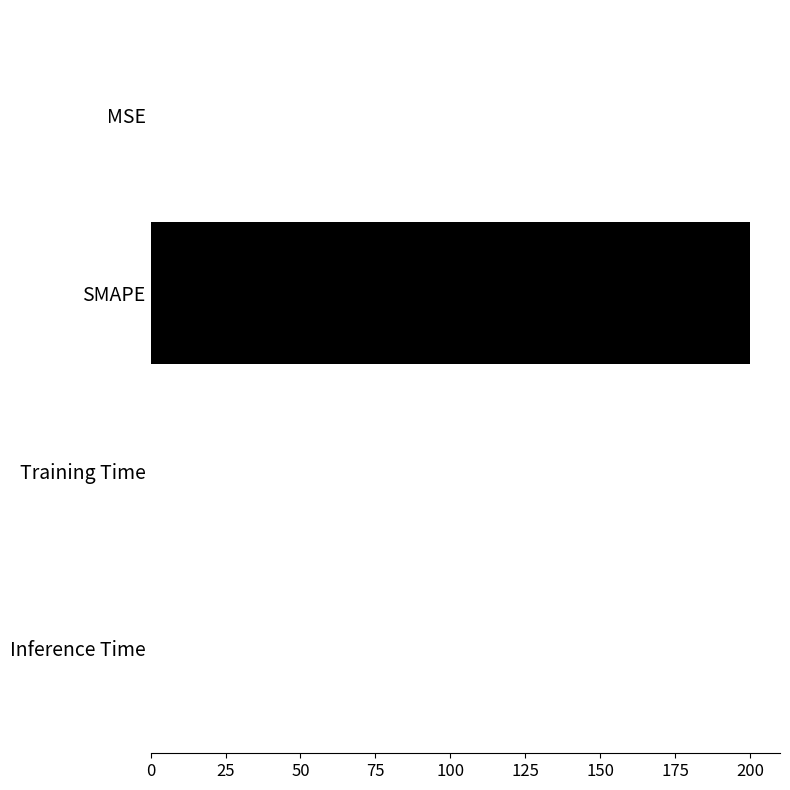

Between SMAPE and Training Time, which is larger?

SMAPE